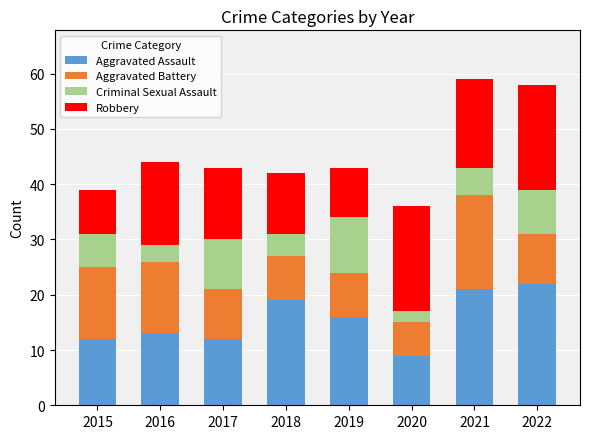

What is the average value of the Aggravated Assault series?

16